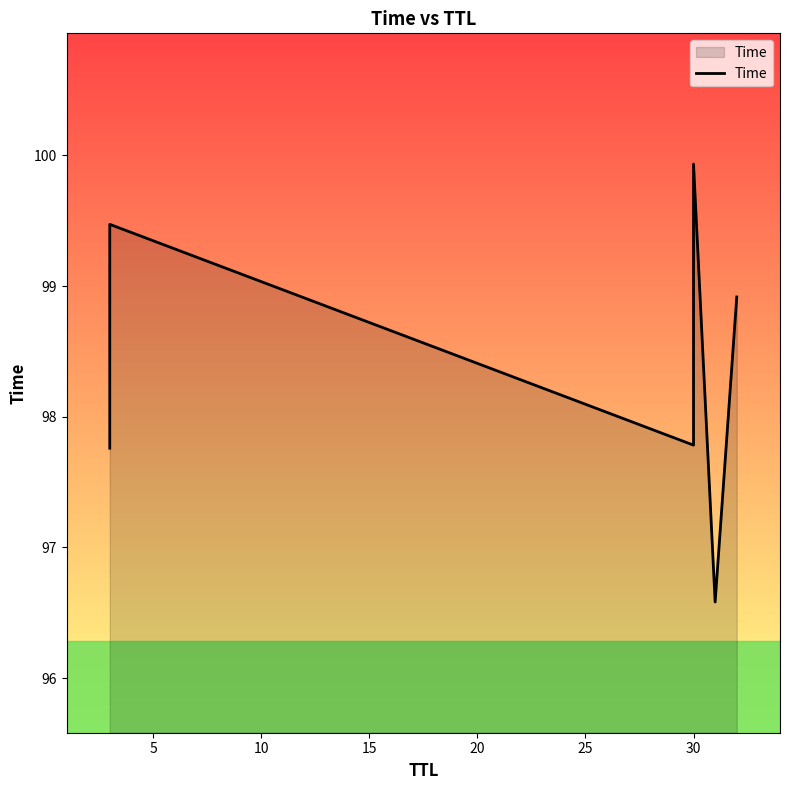

What is the value of the 5th point from the left?

96.6